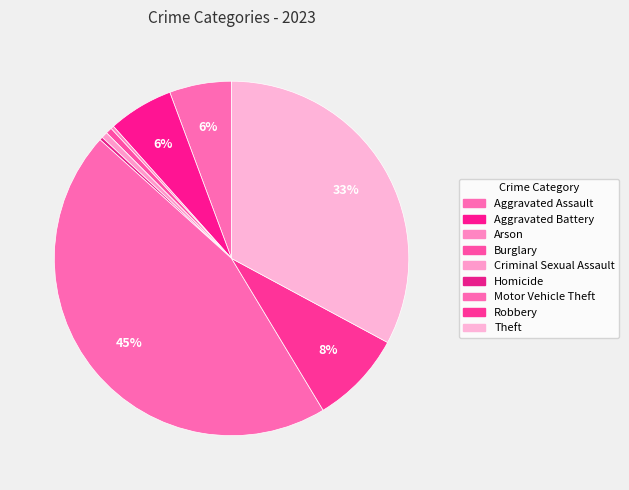

How many slices are in this pie chart?

9